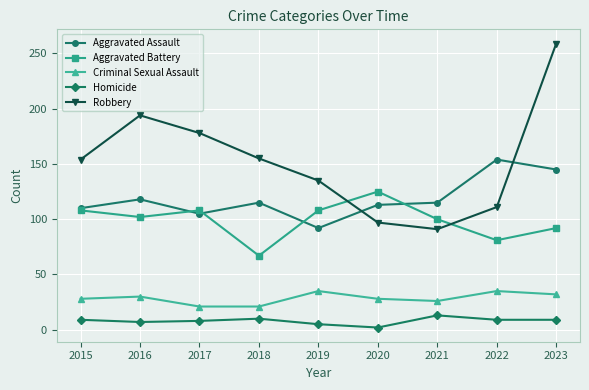

Which series has the widest spread of values?

Robbery